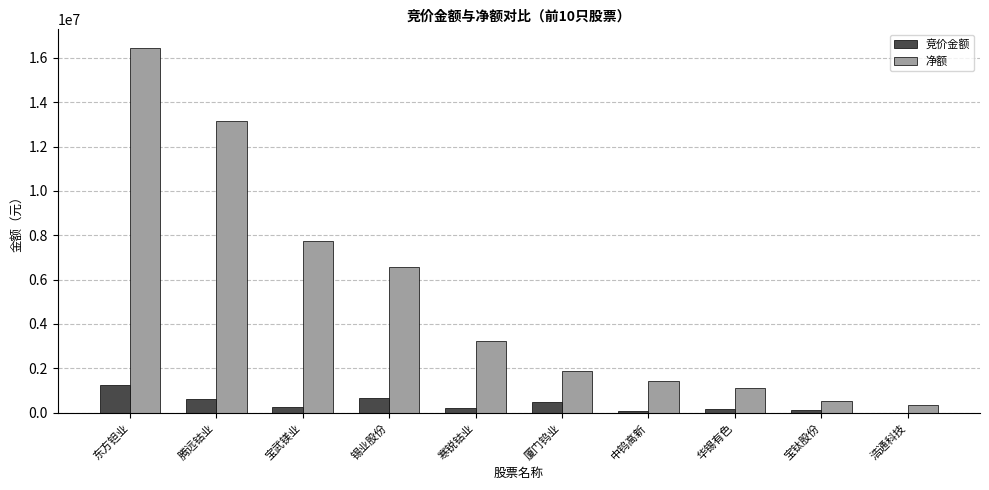

At which category is the sum across all series the highest?

东方钽业